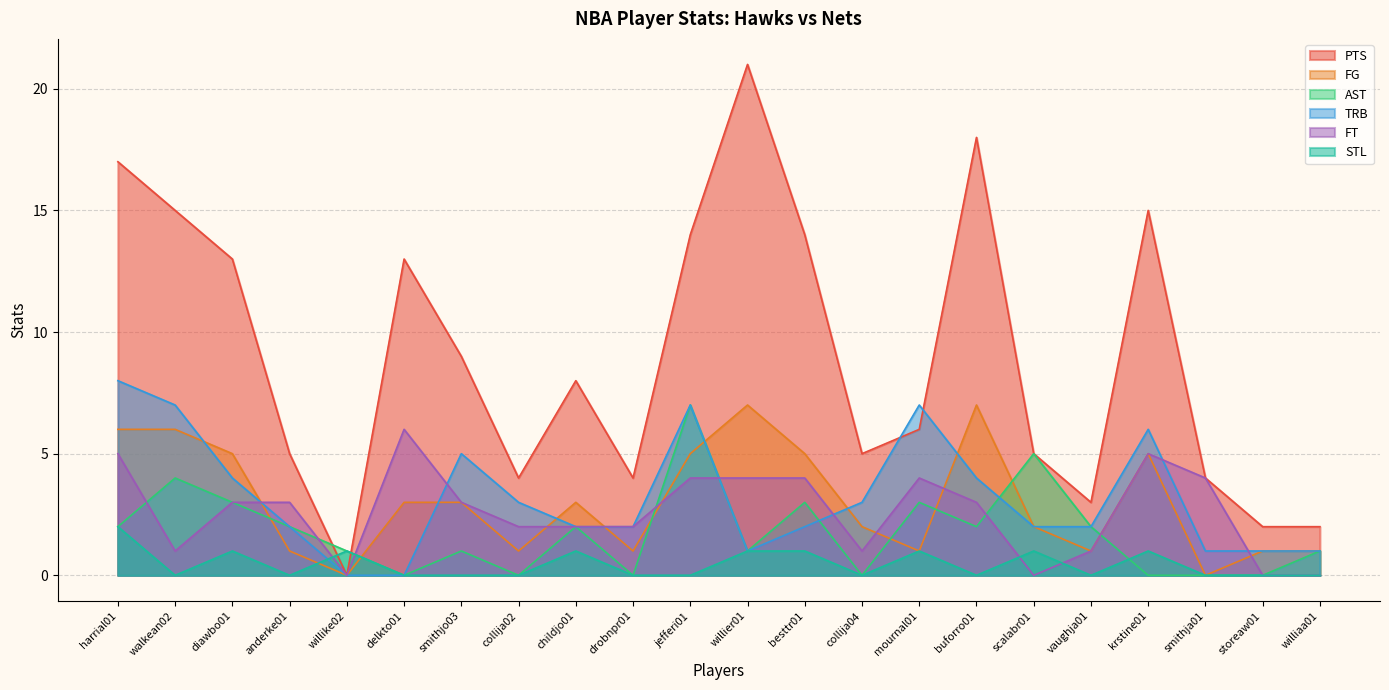

Is the value of TRB at jefferi01 greater than the value of FG at smithjo03?

Yes